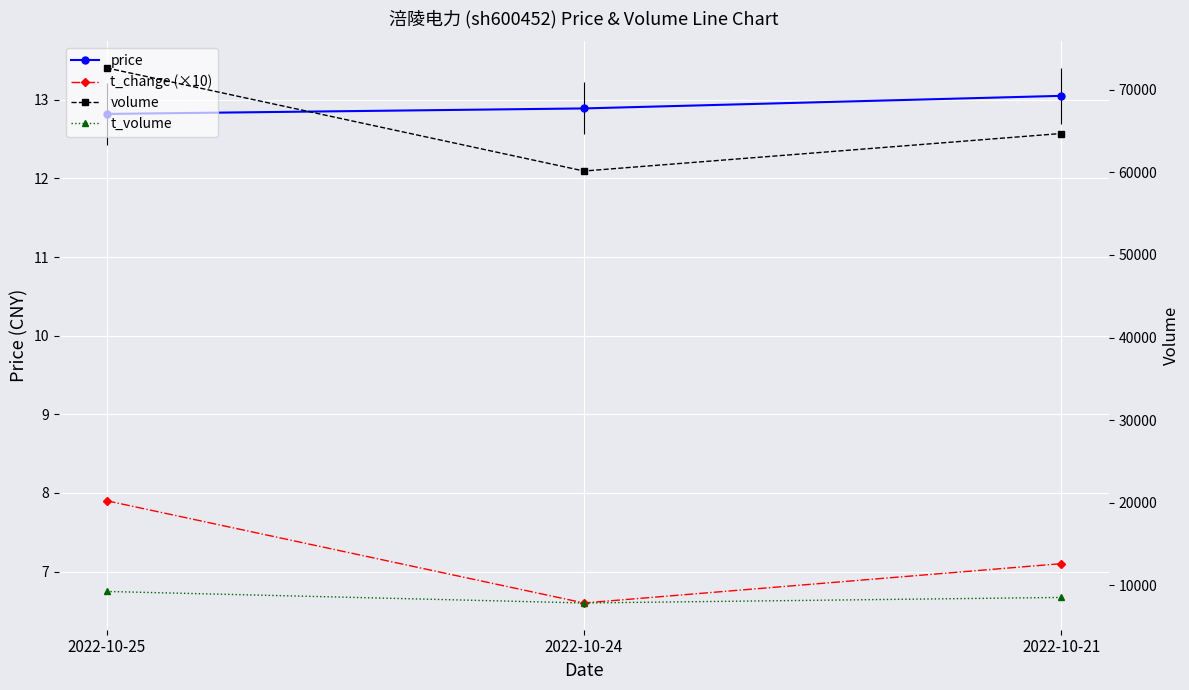

Which category has the lowest value in the price series?

2022-10-25